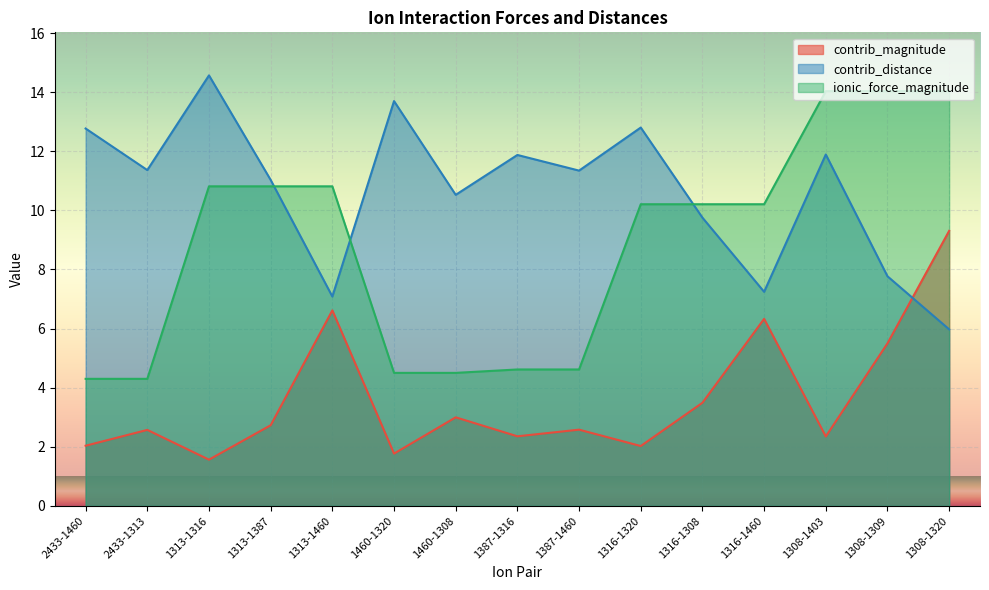

True or false: contrib_magnitude has more than 0 interior local peaks.

True